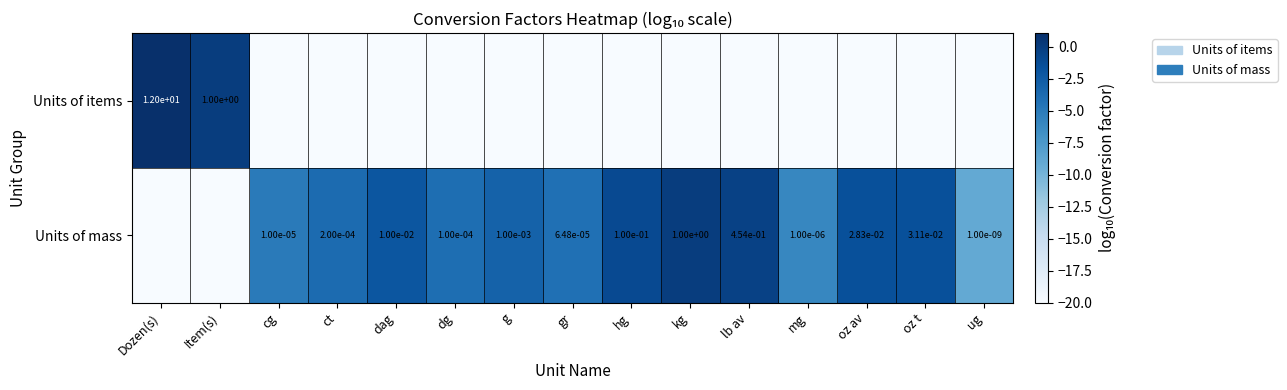

At how many categories does at least one series exceed -7?

14